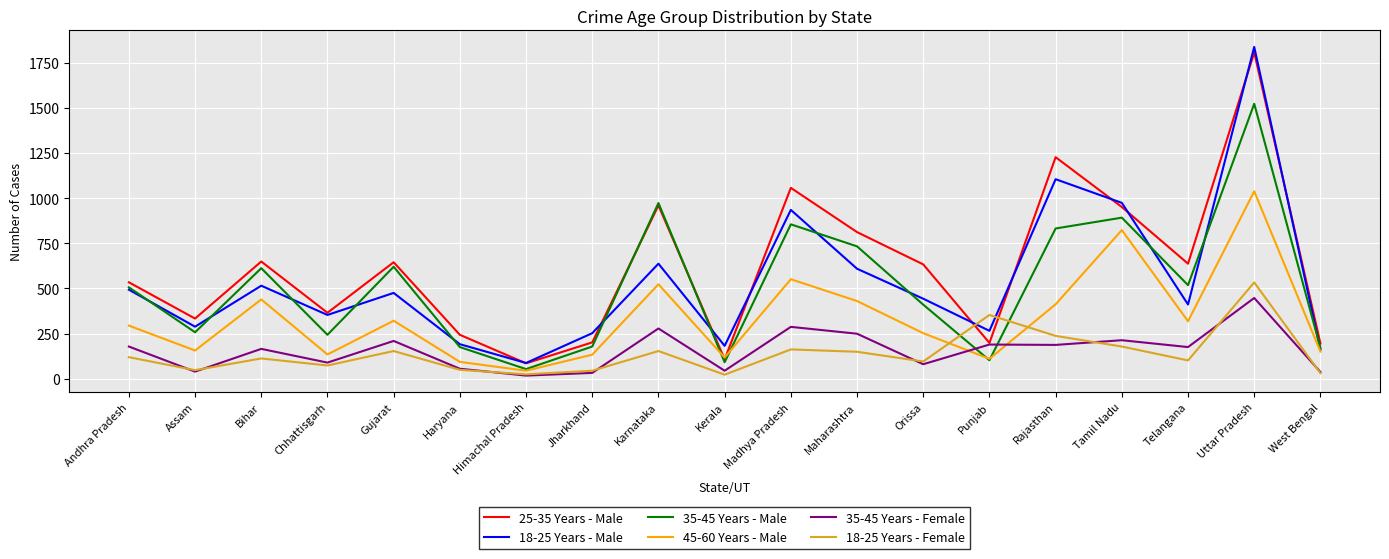

Is the value of 35-45 Years - Female at Kerala greater than the value of 18-25 Years - Male at Rajasthan?

No